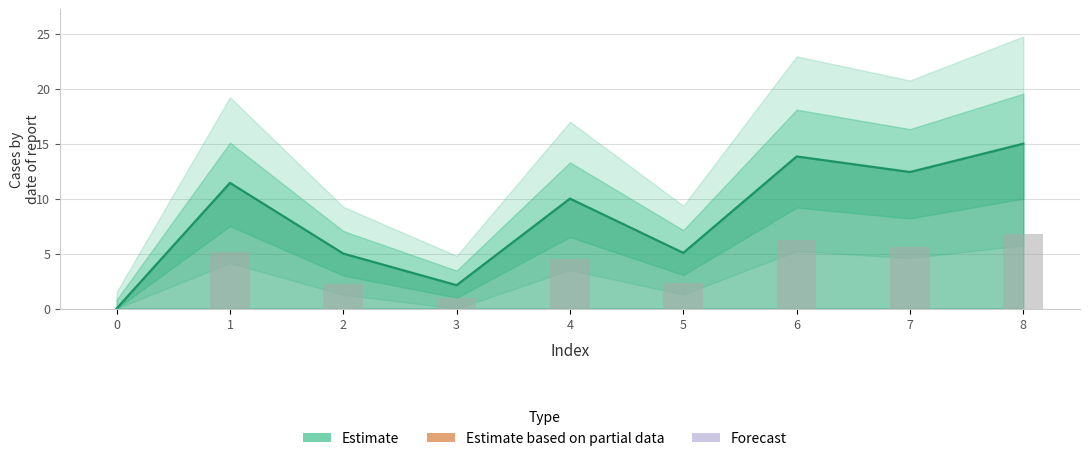

True or false: the data shows 11.4 at 1.

True